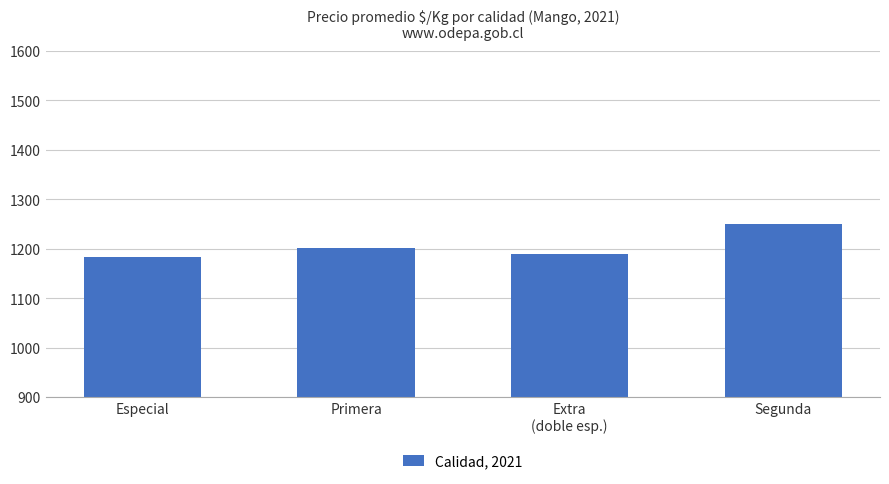

What is the difference between the second highest and minimum values?

17.7